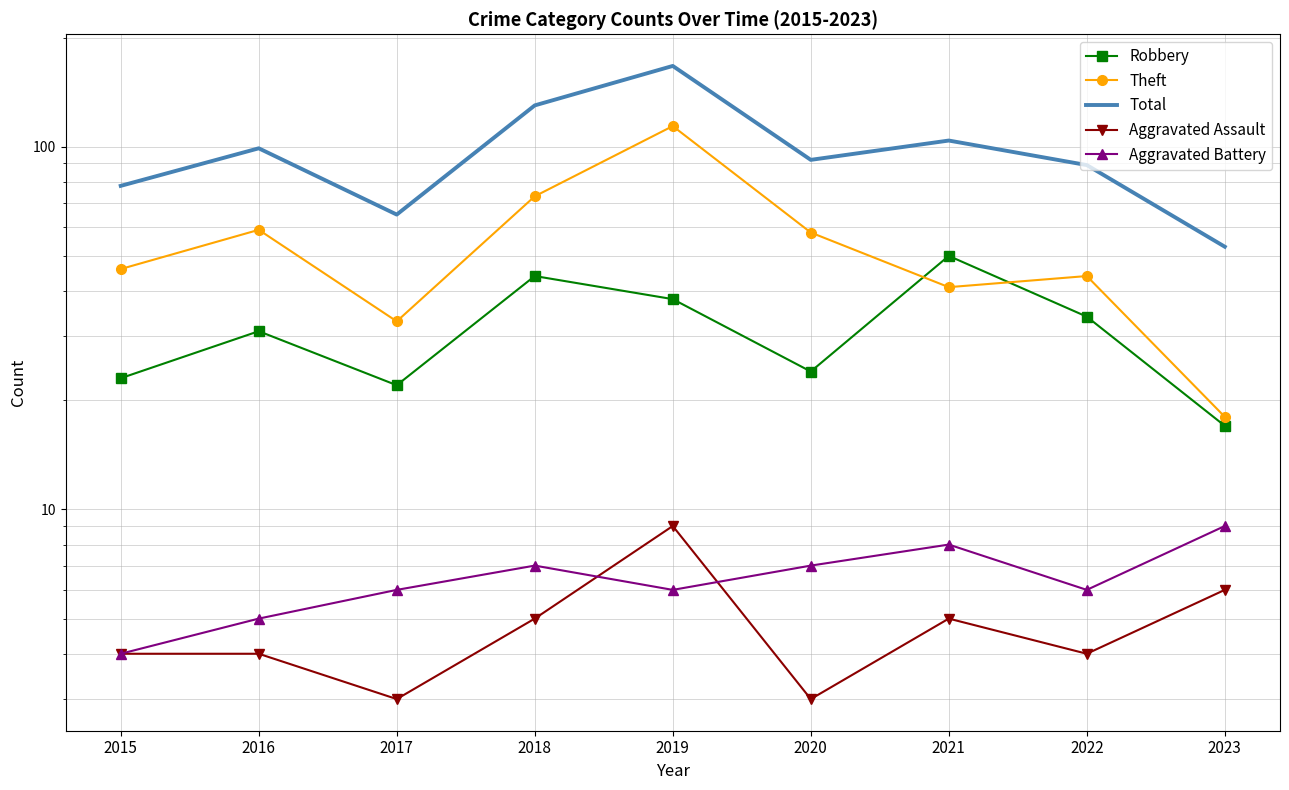

What is the approximate value of Robbery at 2023?

17